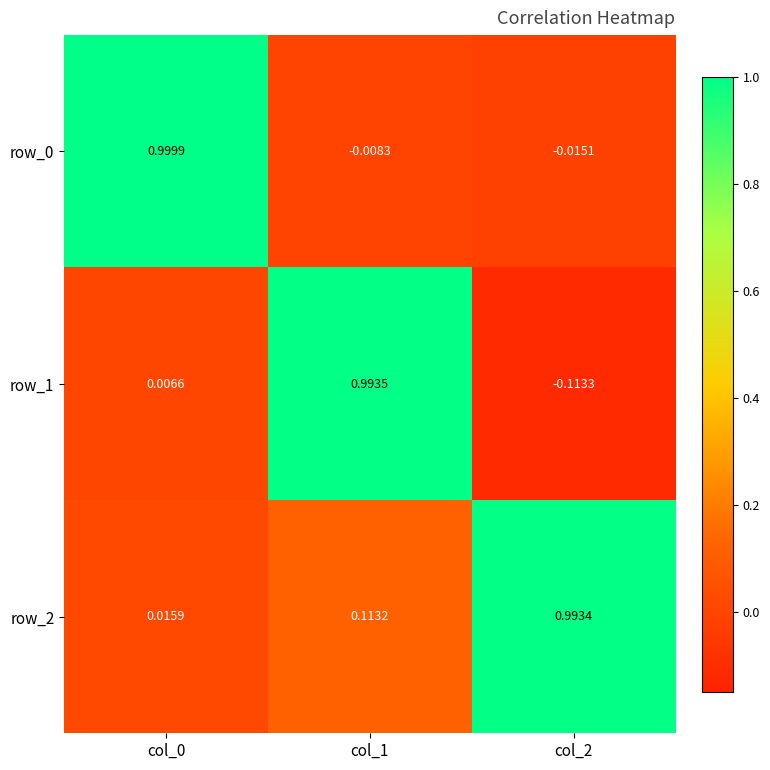

How many data points does each series have?

3